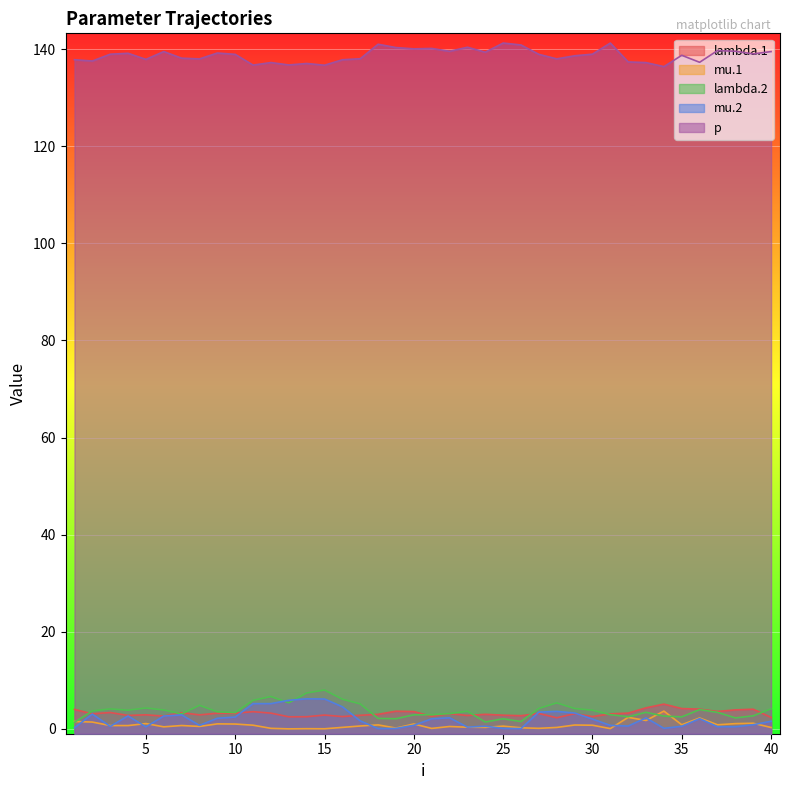

What is the value of the lambda.2 point at the 13th from the left?

5.4